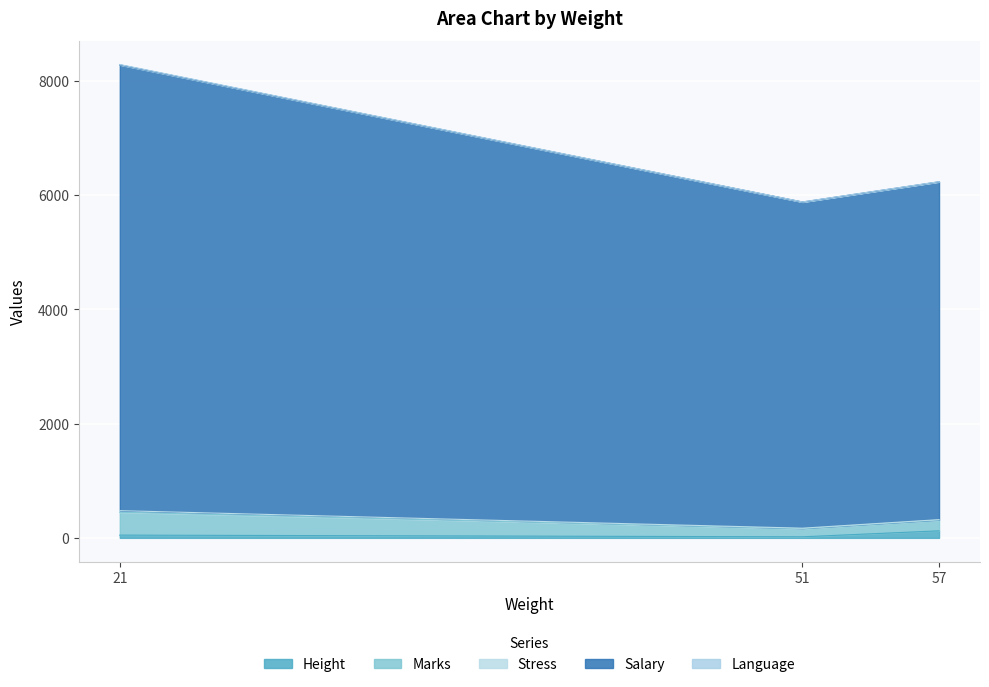

Count the number of categories in the chart.

3